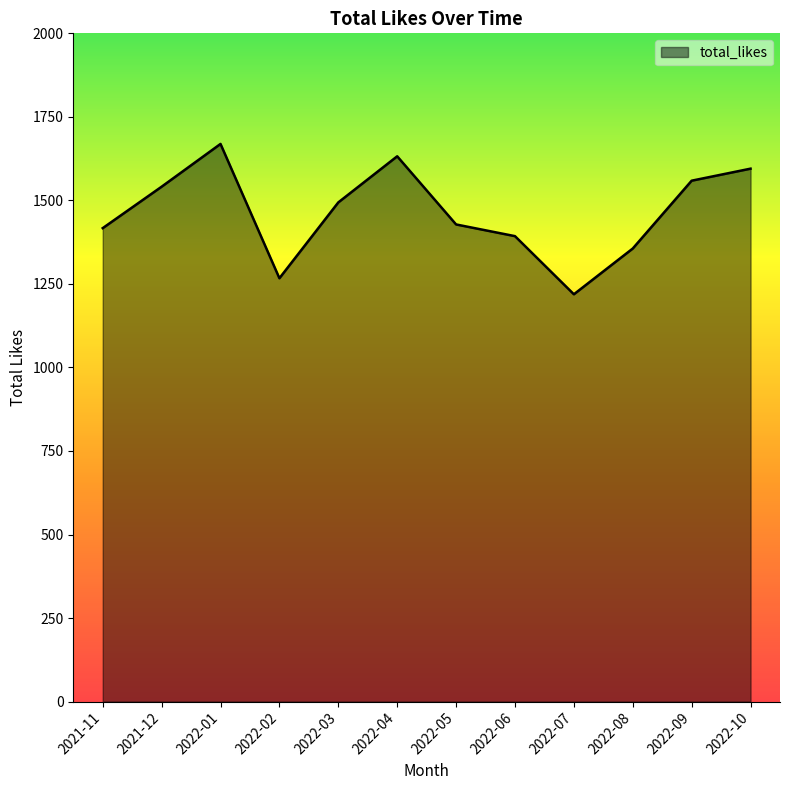

Is it true that the value at 2022-09 is 1559?

True